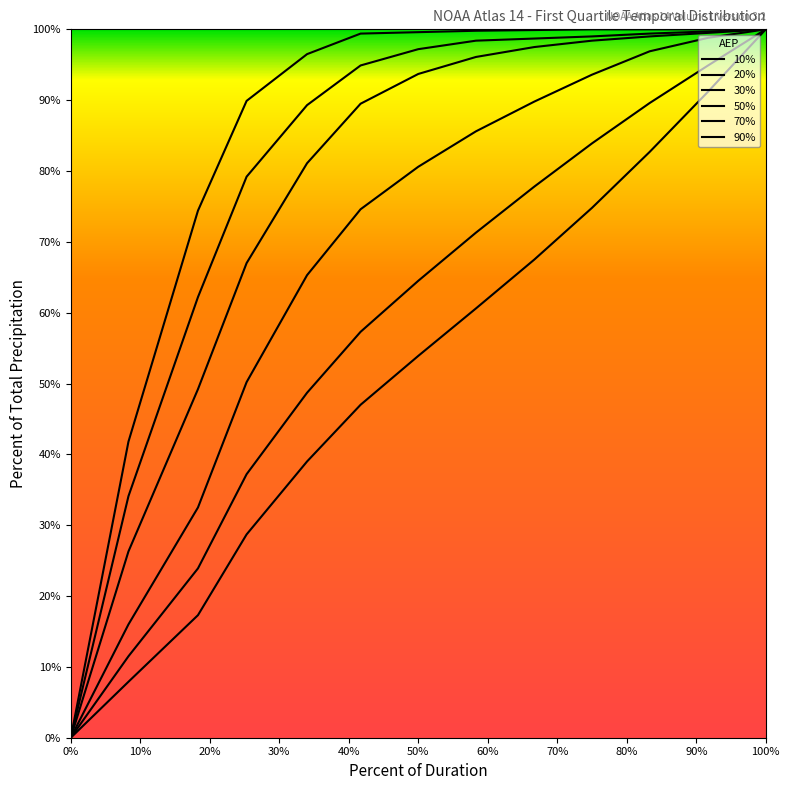

At how many categories does at least one series exceed 31?

12